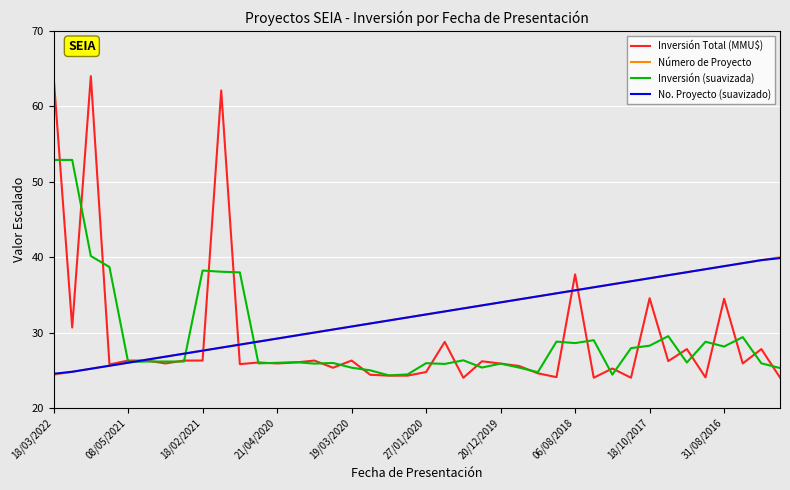

How many lines are shown in the chart?

4